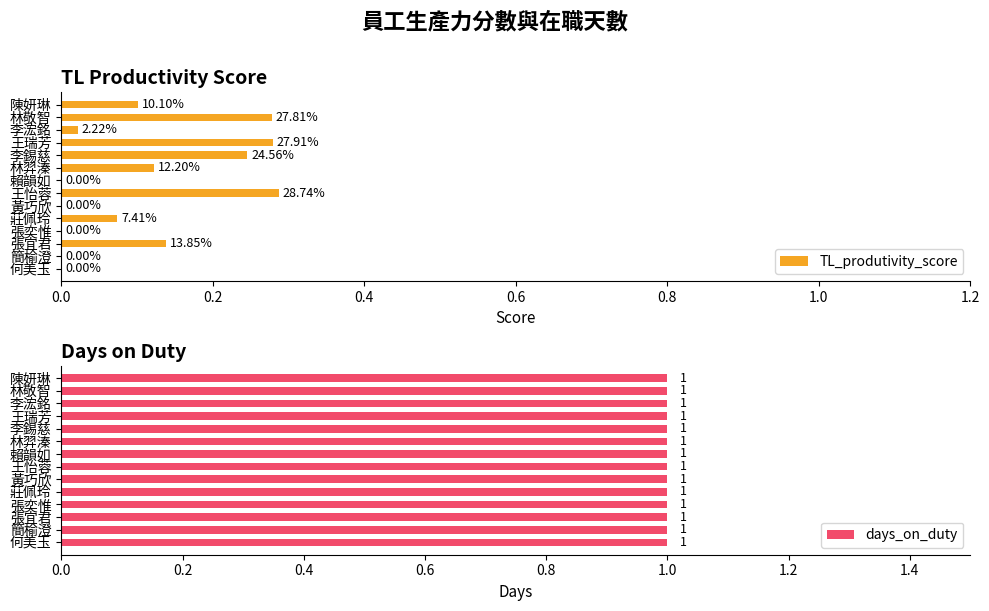

What is the maximum value for TL_produtivity_score?

0.3